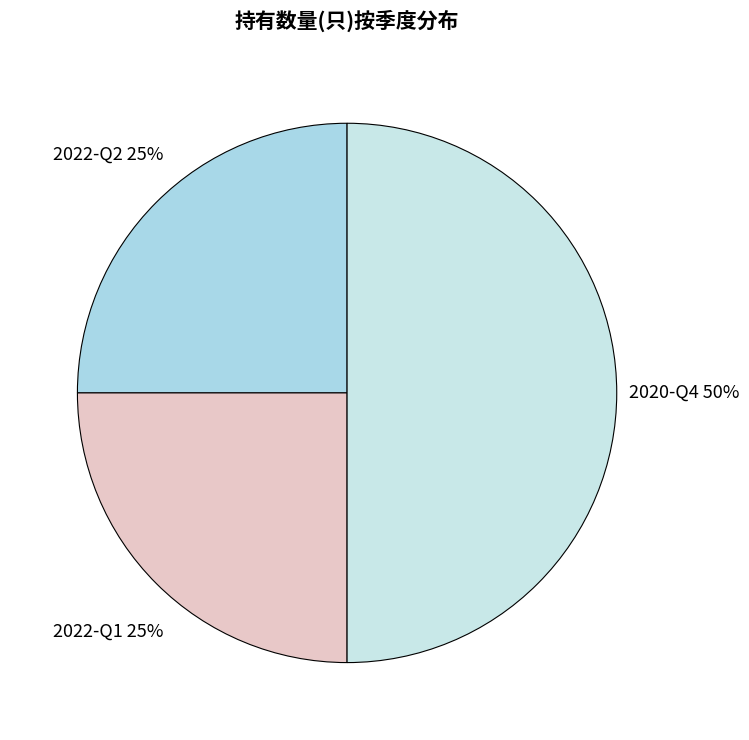

What is the smallest slice in the pie chart?

2022-Q2